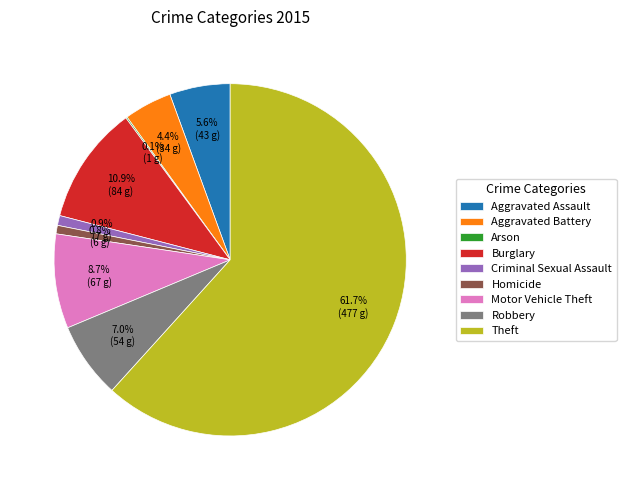

To the nearest percent, what is the average slice percentage?

11%